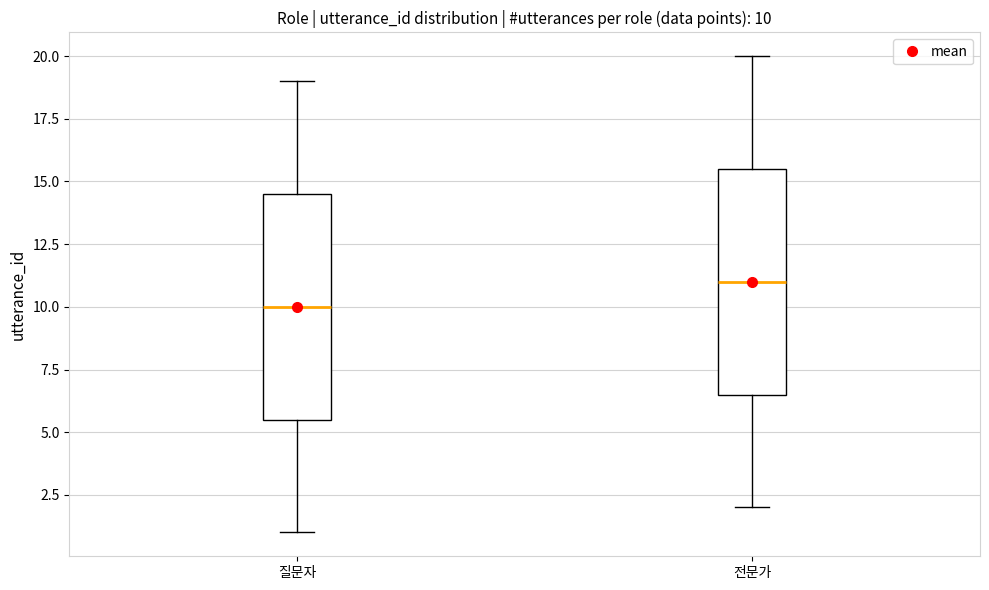

Which box's median line is the lowest?

질문자